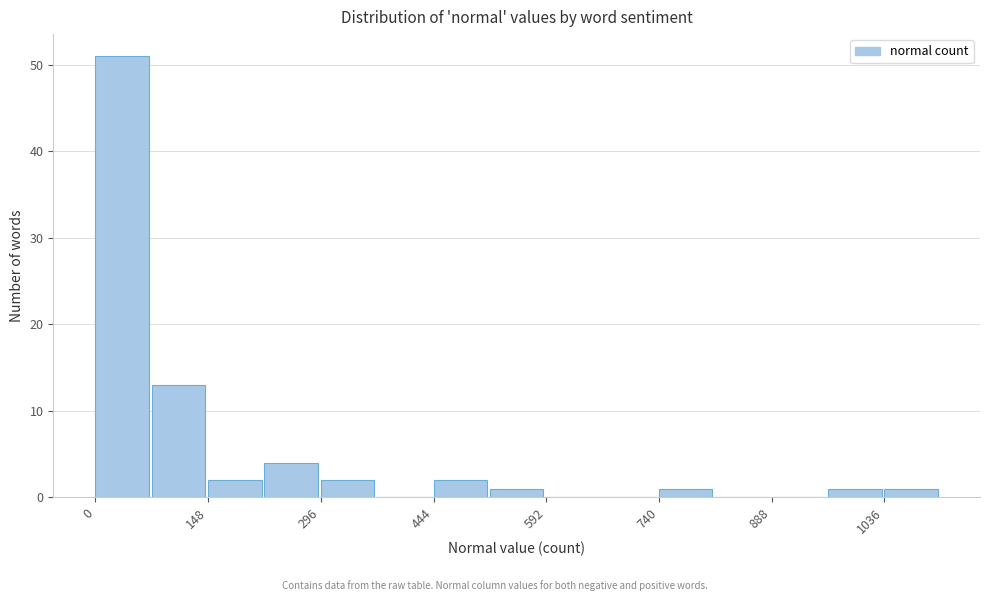

Around what value on the x-axis is the tallest bar? Give the approximate position of its centre, as read against the axis.

40